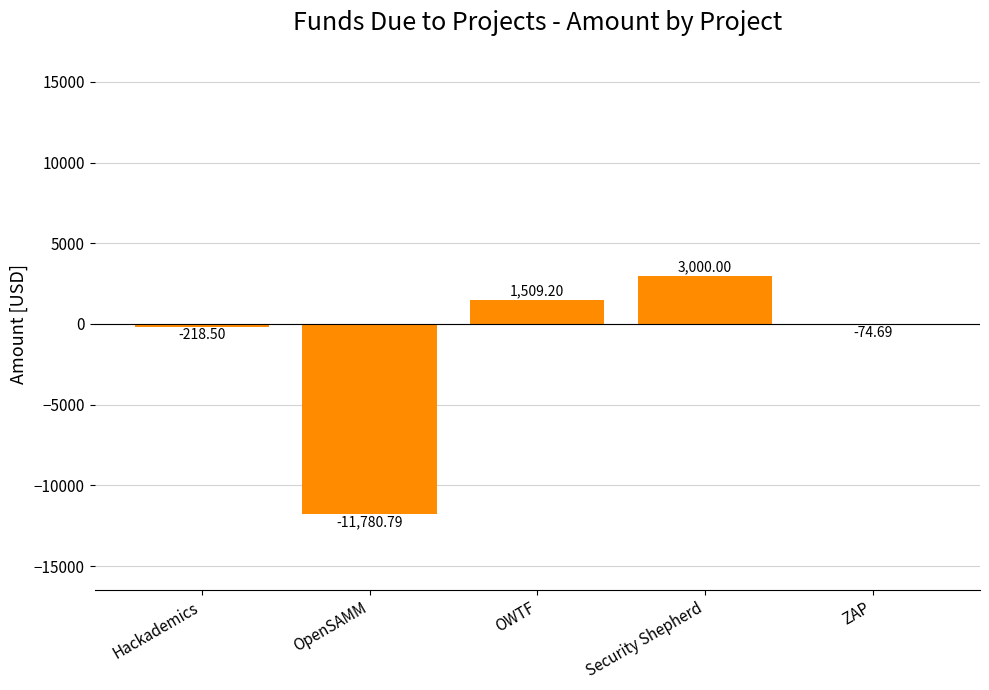

Is it true that the value at OpenSAMM is -11780.8?

True